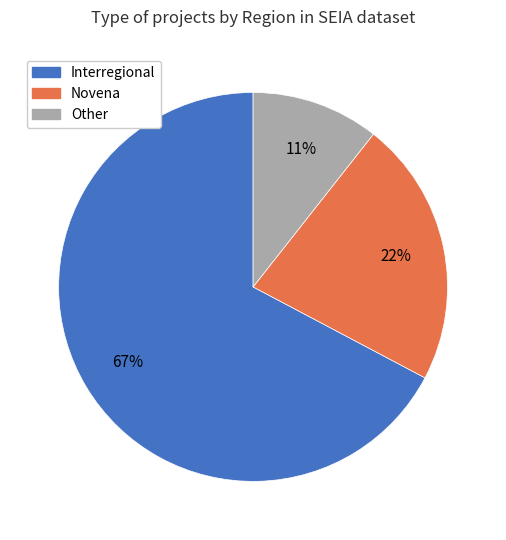

Which slice is the largest?

Interregional